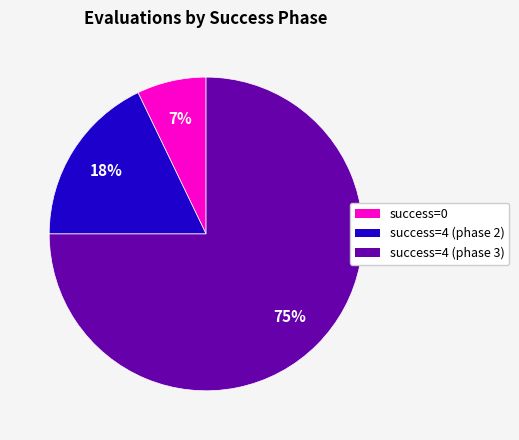

To the nearest percent, what is the average slice percentage?

33%